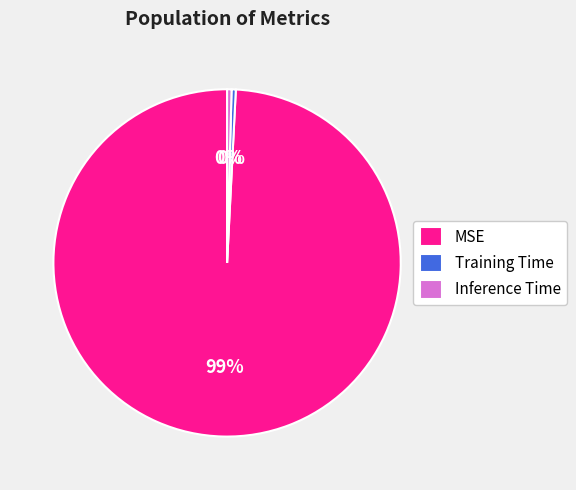

Does Training Time account for over 50% of the chart?

No